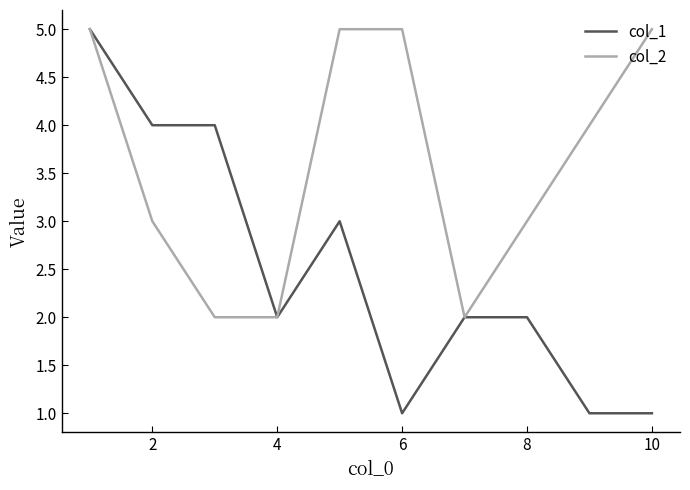

What is the maximum value shown in the chart?

5